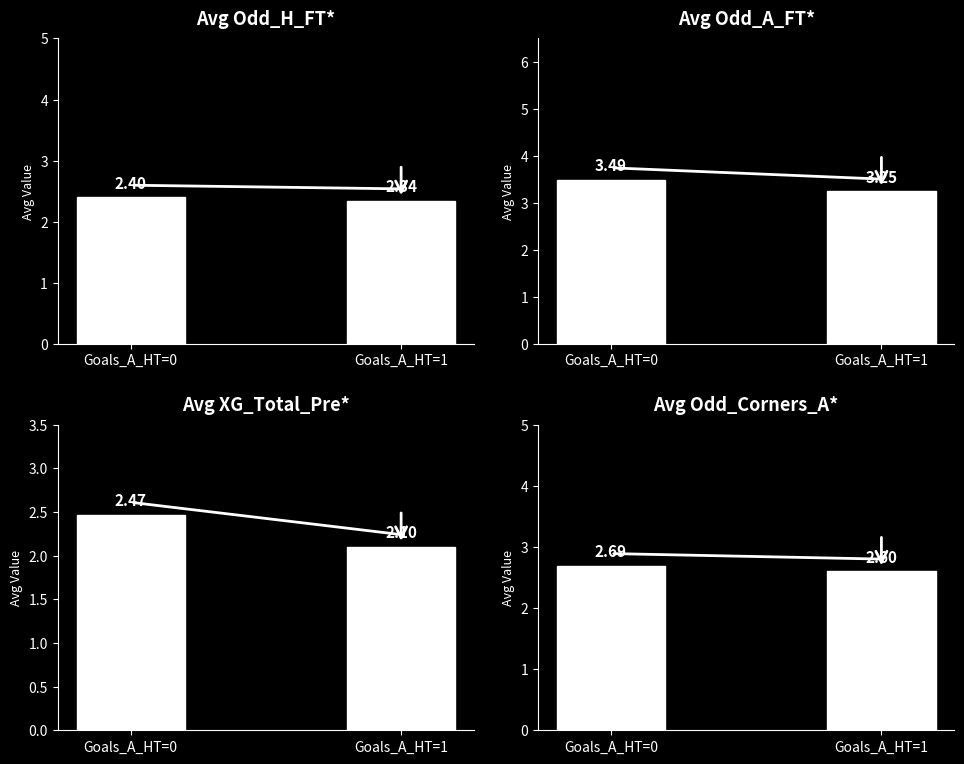

Rank the series at Goals_A_HT=1 from lowest to highest value.

Avg XG_Total_Pre, Avg Odd_H_FT, Avg Odd_Corners_A, Avg Odd_A_FT